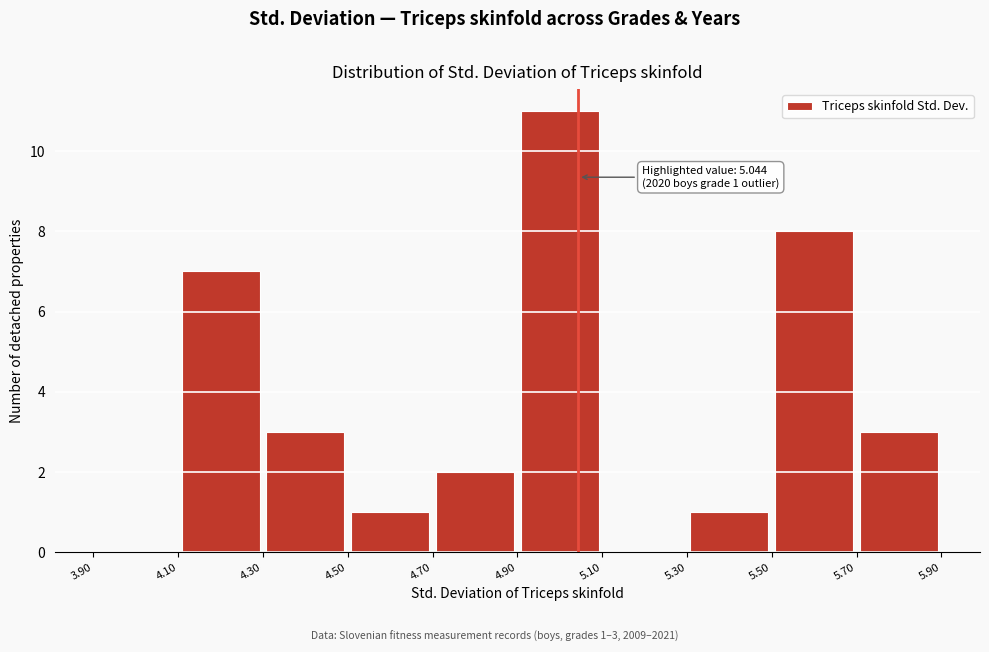

Which range on the x-axis has the tallest bar?

4.90 to 5.10